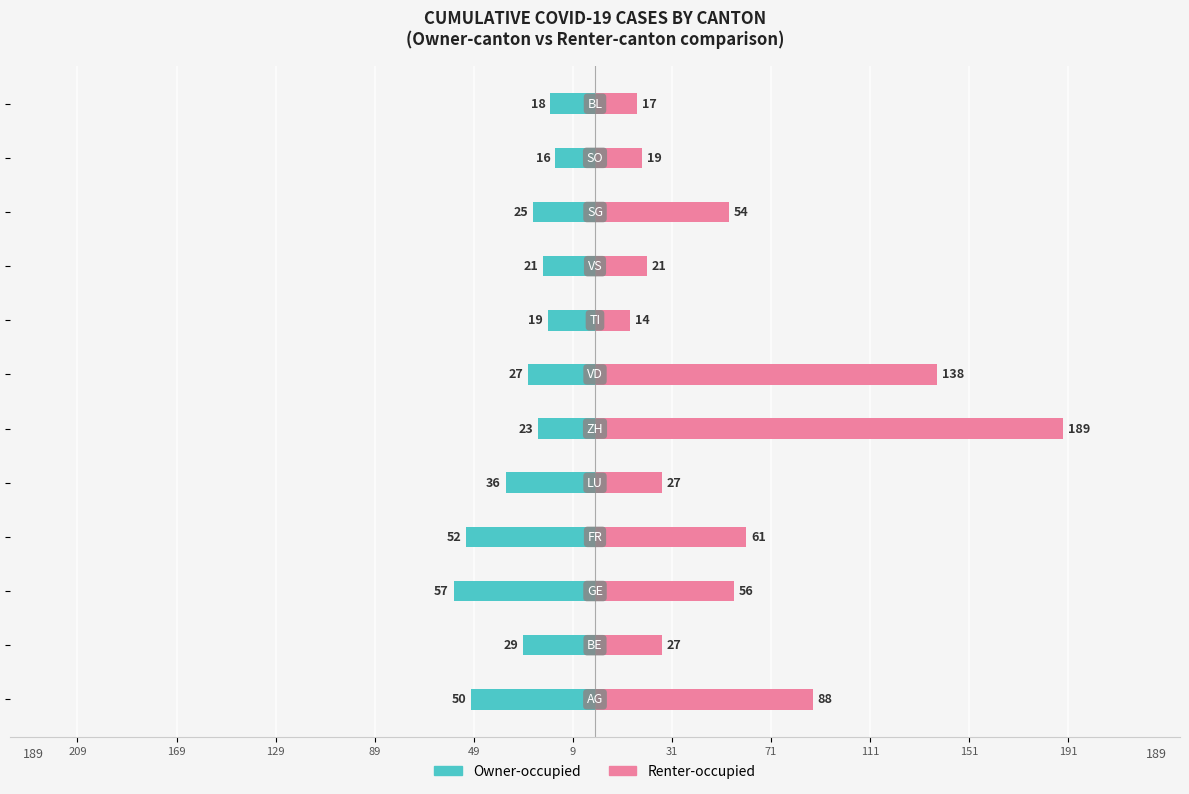

Are the bars horizontal?

Yes